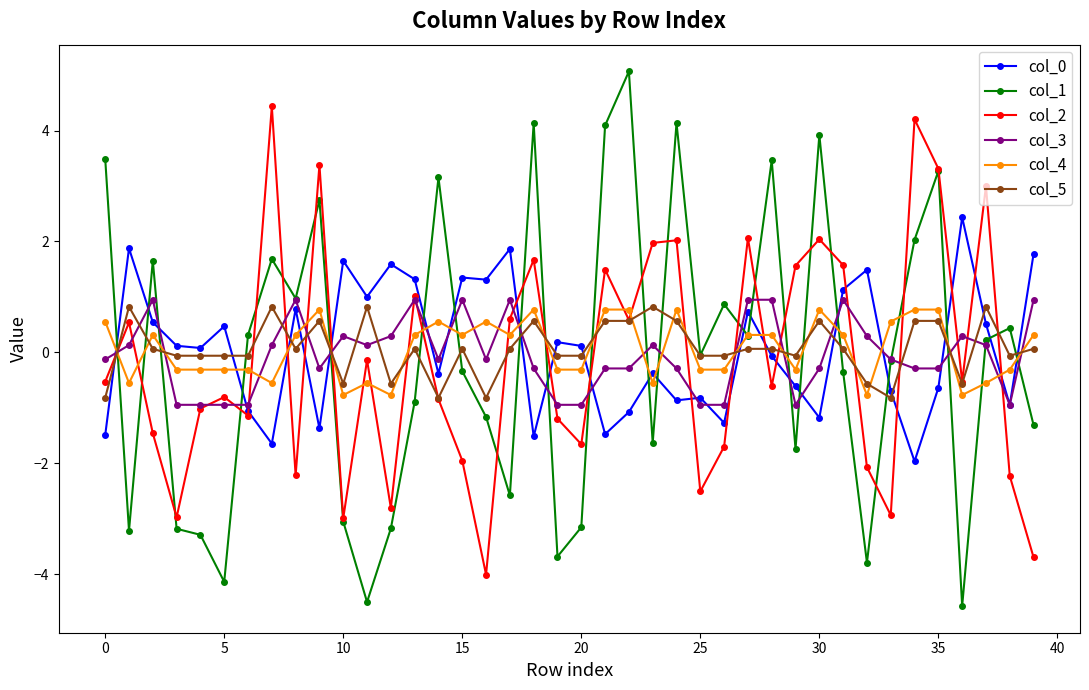

What is the greatest value displayed?

5.1